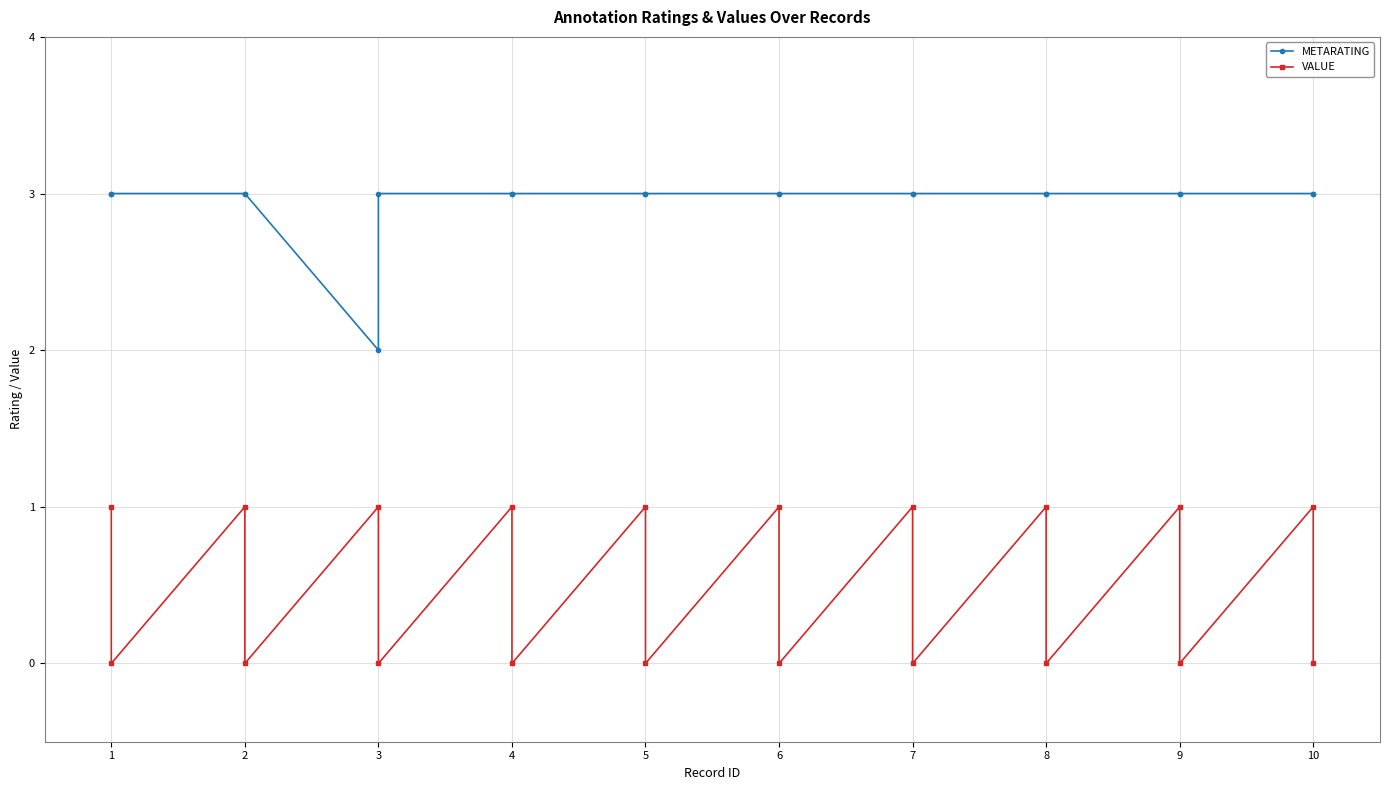

True or false: VALUE and METARATING cross at least once.

False